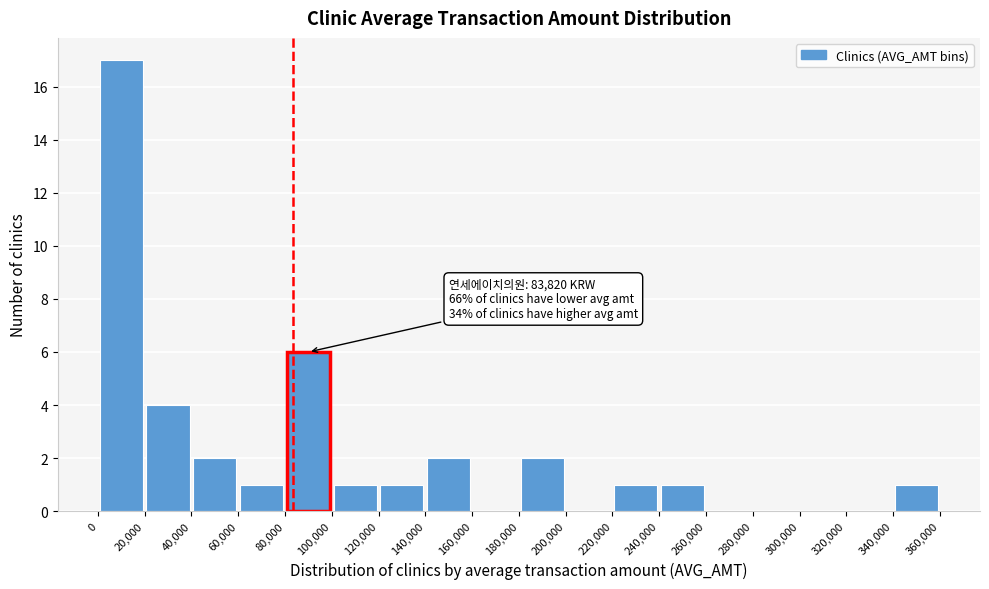

Which range on the x-axis has the tallest bar?

0 to 20,000